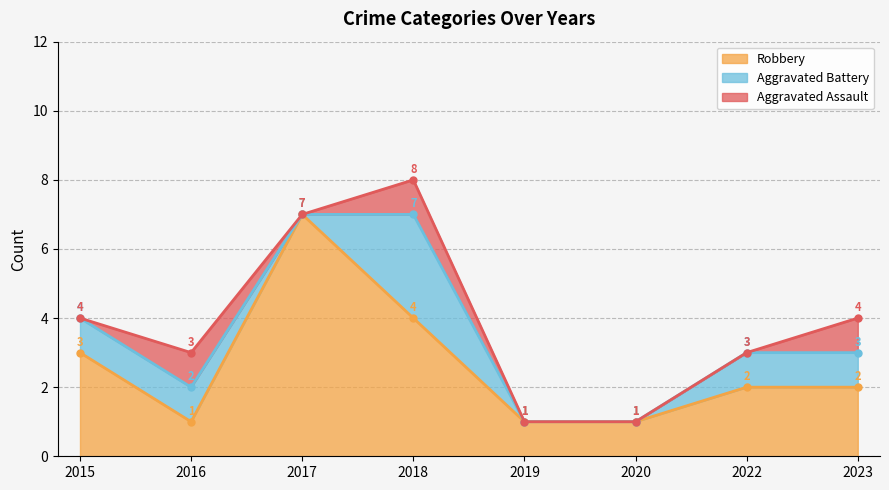

At which category does Aggravated Assault reach its first local valley?

2017